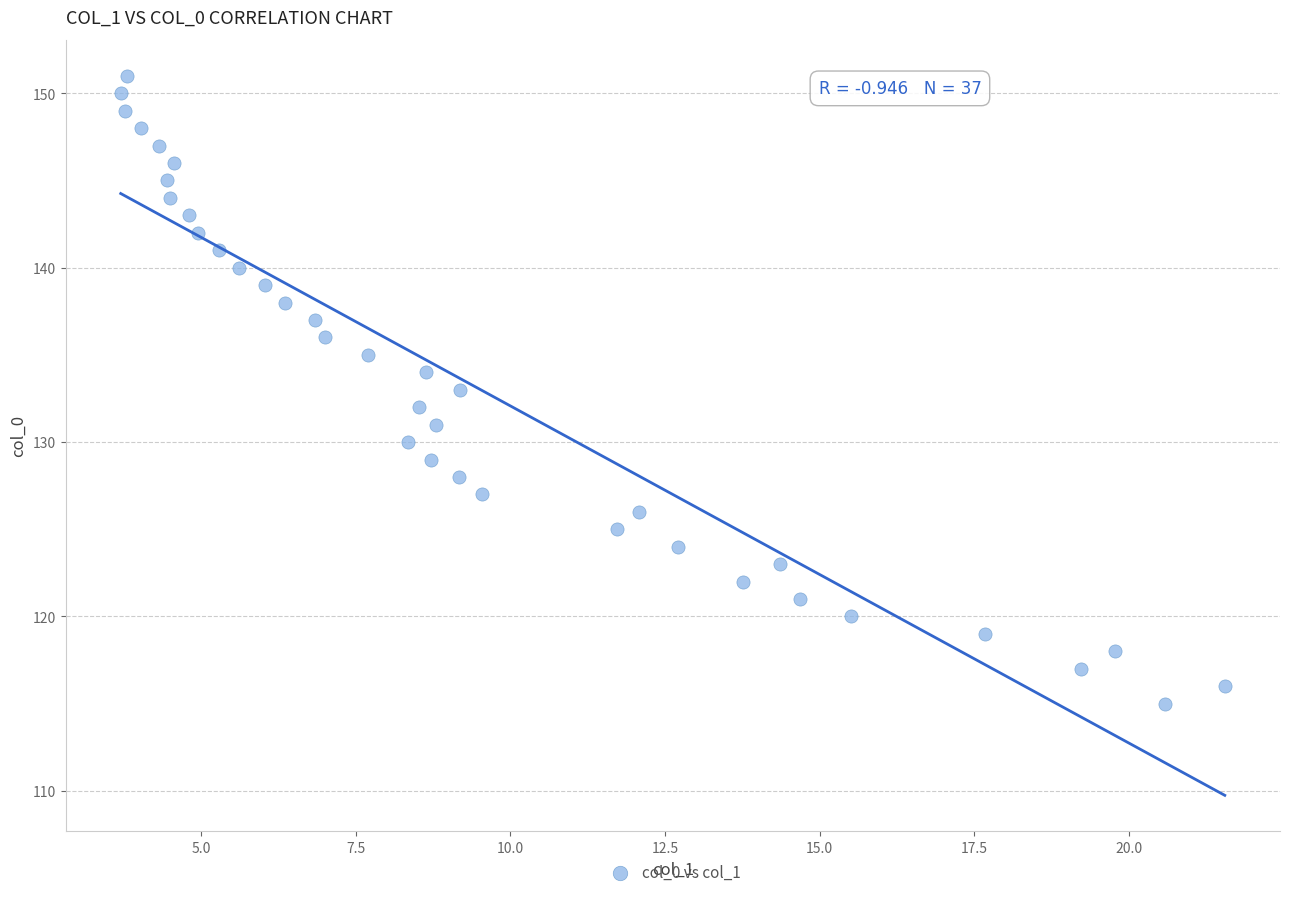

What is the range of Y values (max minus min)?

36